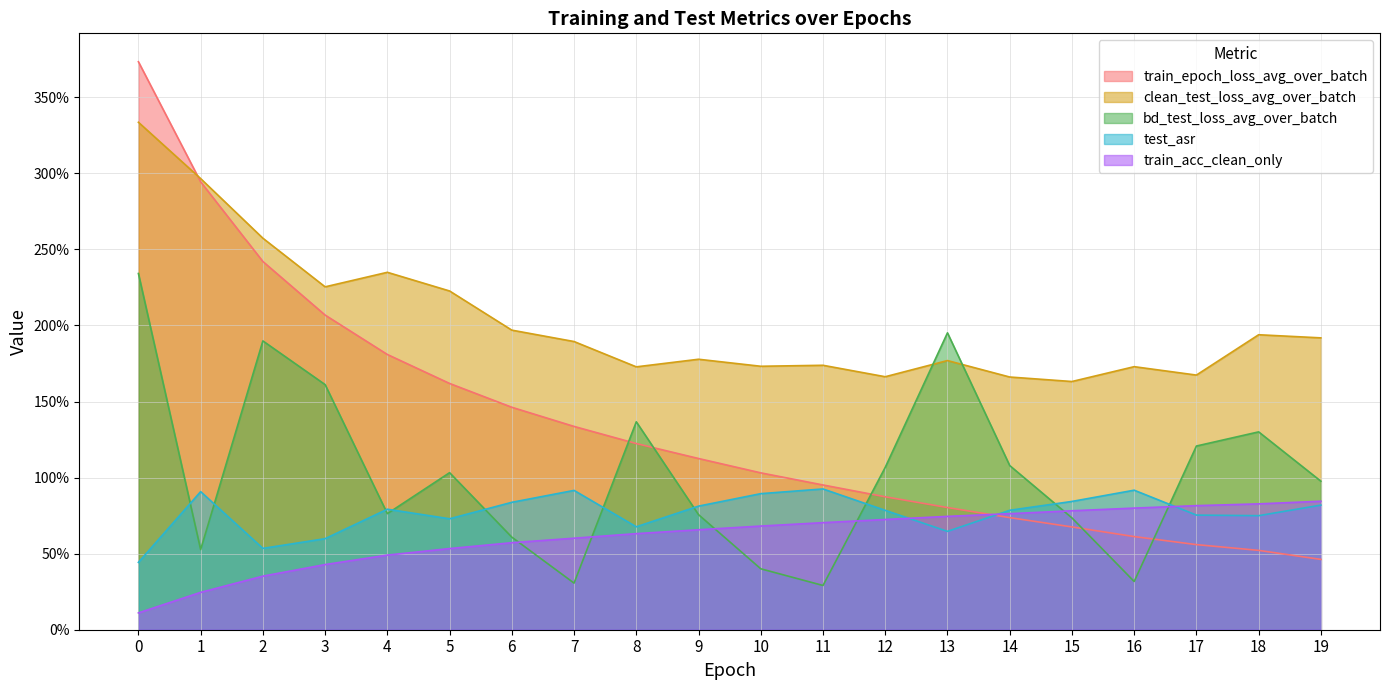

Reading left to right, transcribe all the data shown in this chart.

train_epoch_loss_avg_over_batch: 3.7	2.9	2.4	2.1	1.8	1.6	1.5	1.3	1.2	1.1	1.0	1.0	0.9	0.8	0.7	0.7	0.6	0.6	0.5	0.5
clean_test_loss_avg_over_batch: 3.3	3.0	2.6	2.3	2.3	2.2	2.0	1.9	1.7	1.8	1.7	1.7	1.7	1.8	1.7	1.6	1.7	1.7	1.9	1.9
bd_test_loss_avg_over_batch: 2.3	0.5	1.9	1.6	0.8	1.0	0.6	0.3	1.4	0.8	0.4	0.3	1.1	2.0	1.1	0.7	0.3	1.2	1.3	1.0
test_asr: 0.4	0.9	0.5	0.6	0.8	0.7	0.8	0.9	0.7	0.8	0.9	0.9	0.8	0.6	0.8	0.8	0.9	0.8	0.7	0.8
train_acc_clean_only: 0.1	0.2	0.4	0.4	0.5	0.5	0.6	0.6	0.6	0.7	0.7	0.7	0.7	0.7	0.8	0.8	0.8	0.8	0.8	0.8